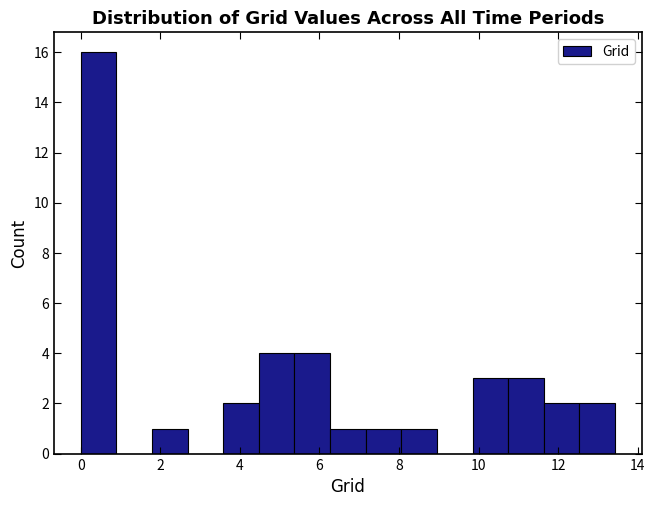

Reading left to right, transcribe this chart: for each bar, give the range it covers on the x-axis and its height. Neither the bar edges nor the heights are printed on the chart, so give them approximately, as read against the axes.

0.0 to 0.8: 16
0.8 to 1.8: 0
1.8 to 2.6: 1
2.6 to 3.6: 0
3.6 to 4.4: 2
4.4 to 5.4: 4
5.4 to 6.2: 4
6.2 to 7.2: 1
7.2 to 8.0: 1
8.0 to 9.0: 1
9.0 to 9.8: 0
9.8 to 10.8: 3
10.8 to 11.6: 3
11.6 to 12.6: 2
12.6 to 13.4: 2